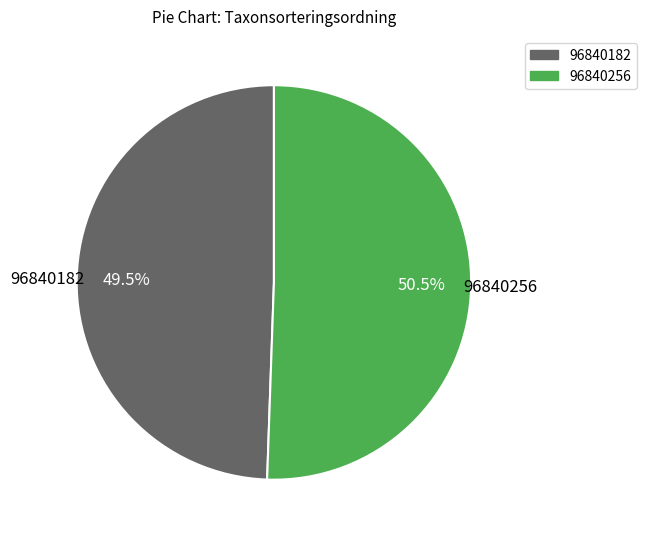

What is the ratio of the value at 96840256 to the value at 96840182?

1.0